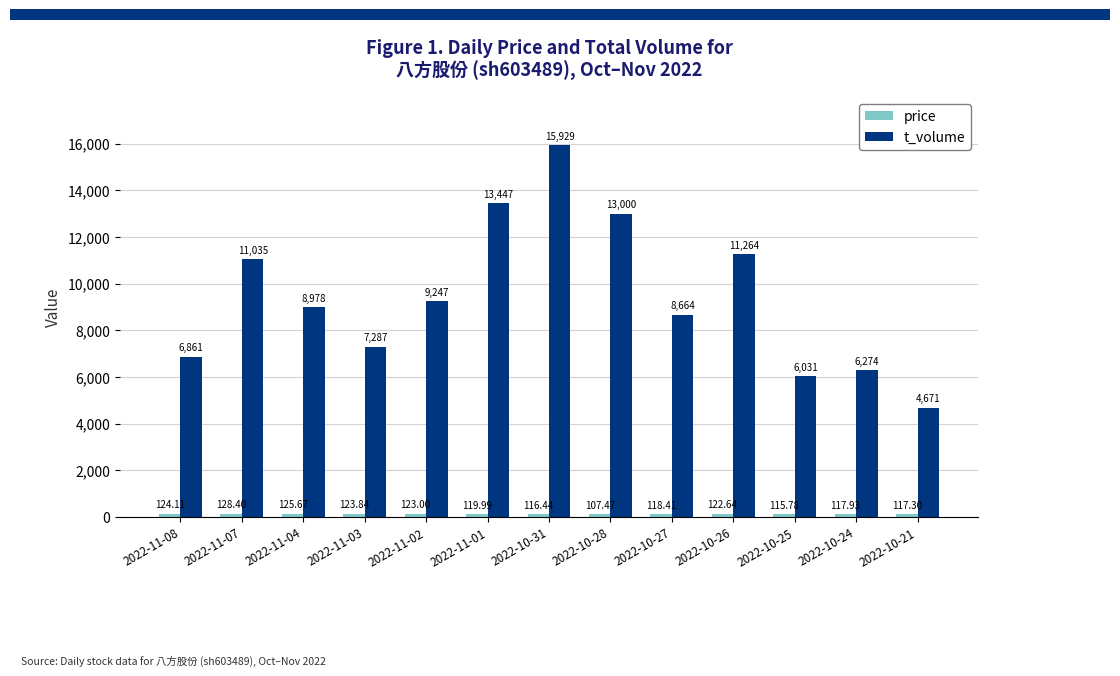

At which category does the chart reach its minimum across all series?

2022-10-28